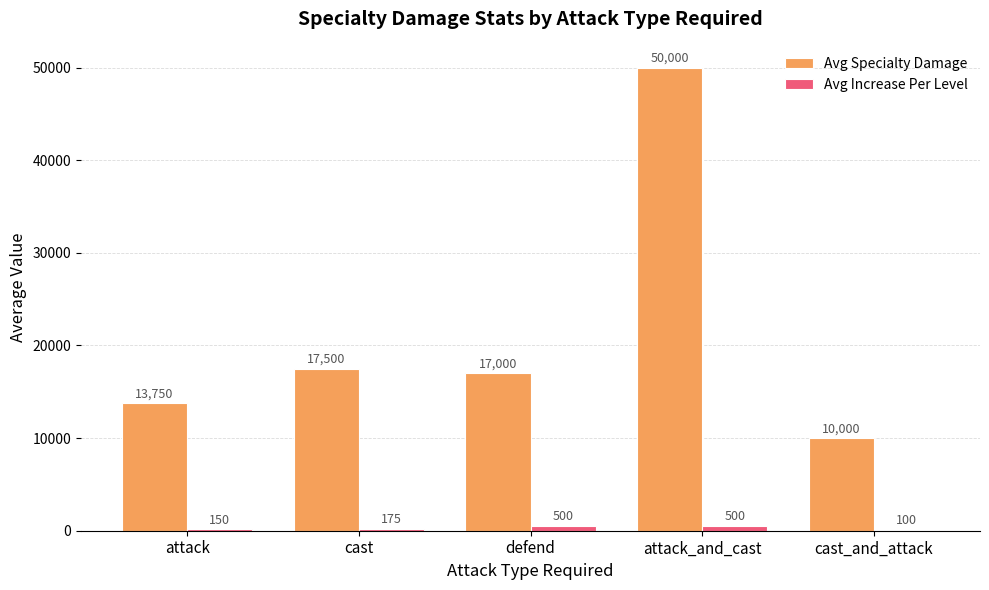

Which label corresponds to the largest value in the chart?

attack_and_cast